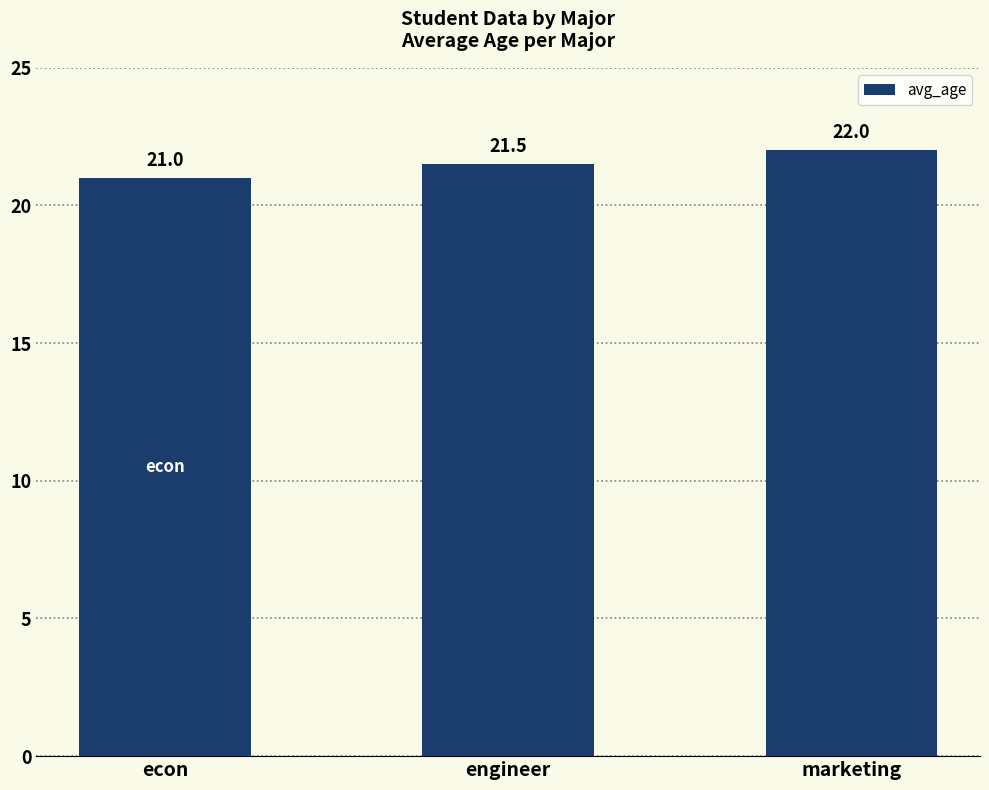

Rank the categories by value from highest to lowest.

marketing, engineer, econ